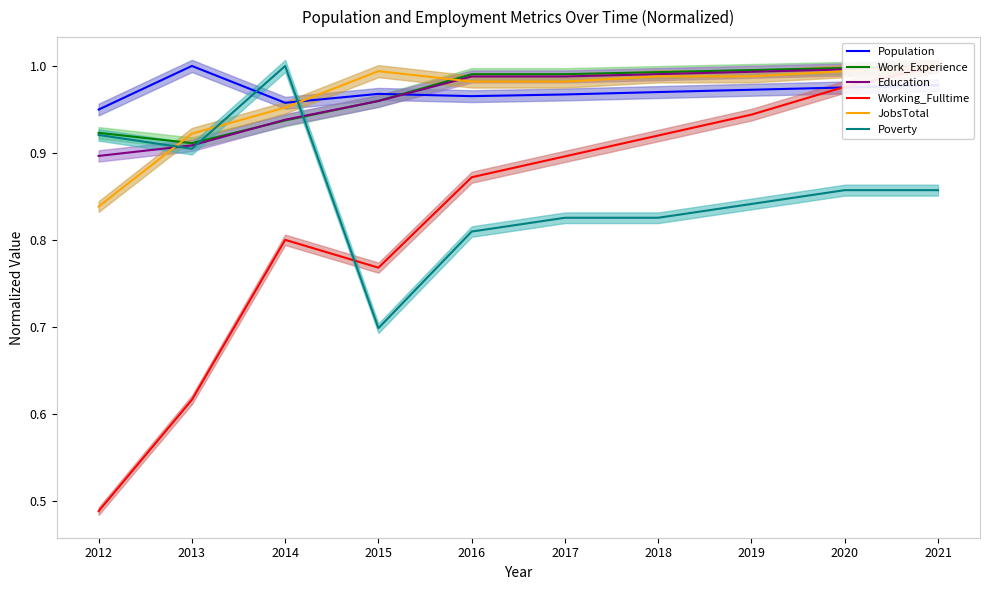

Rank the series at 2012 from lowest to highest value.

Working_Fulltime, JobsTotal, Education, Poverty, Work_Experience, Population